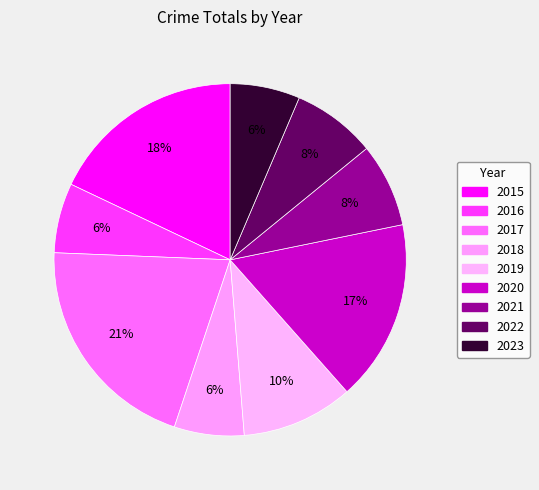

What is the total percentage of 2020 and 2023?

23.1%